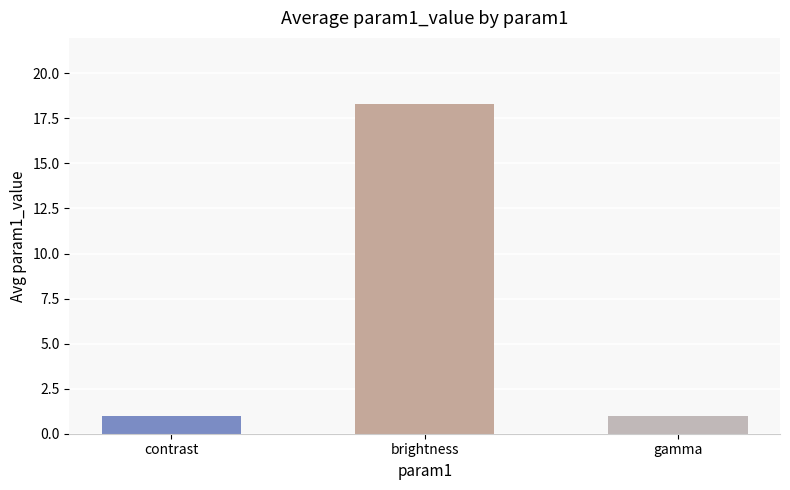

Reading left to right, transcribe all the data shown in this chart.

contrast=1.0	brightness=18.3	gamma=1.0